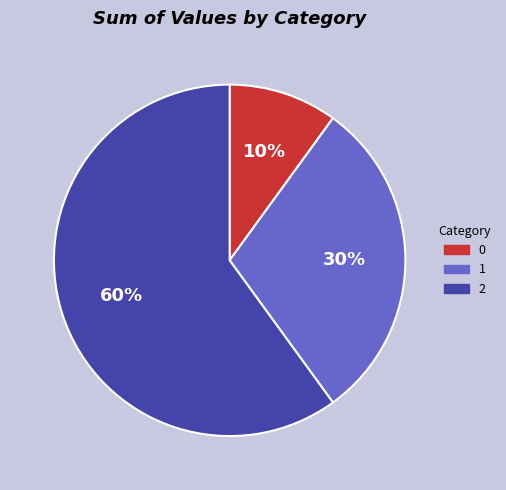

To the nearest percent, what is the difference between the 0 and 1 slice percentages?

20%